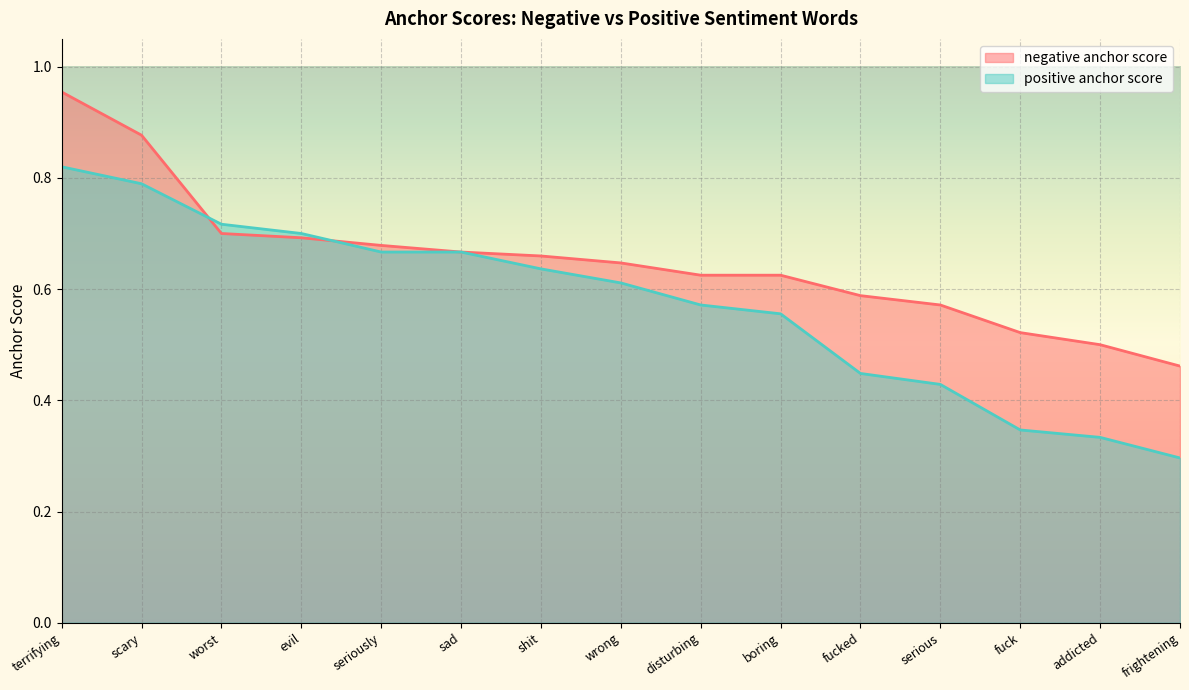

At which category is the sum across all series the highest?

terrifying